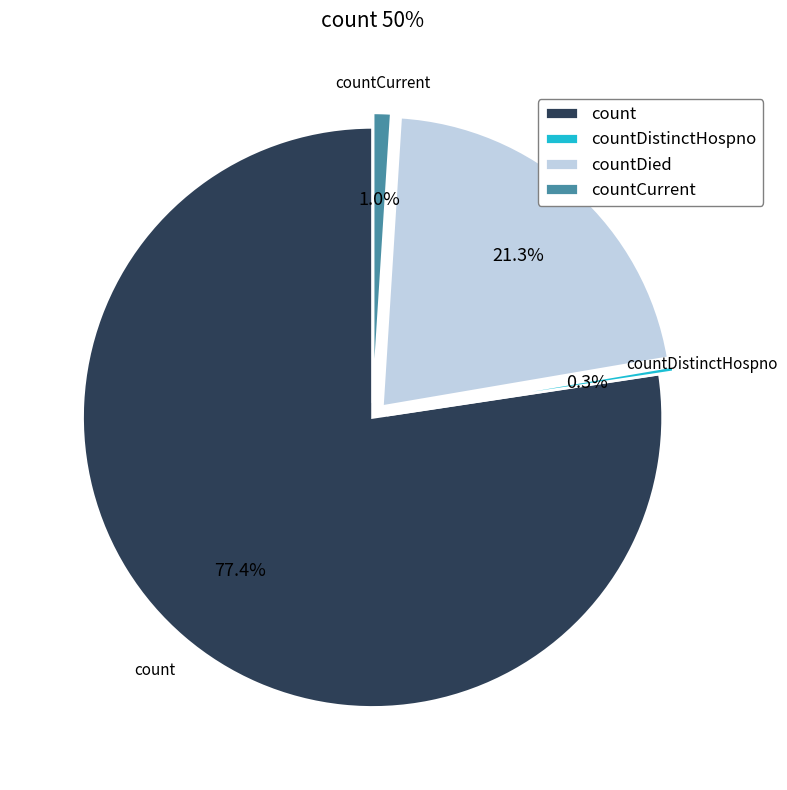

Is it true that countDistinctHospno is 0% of the pie?

True